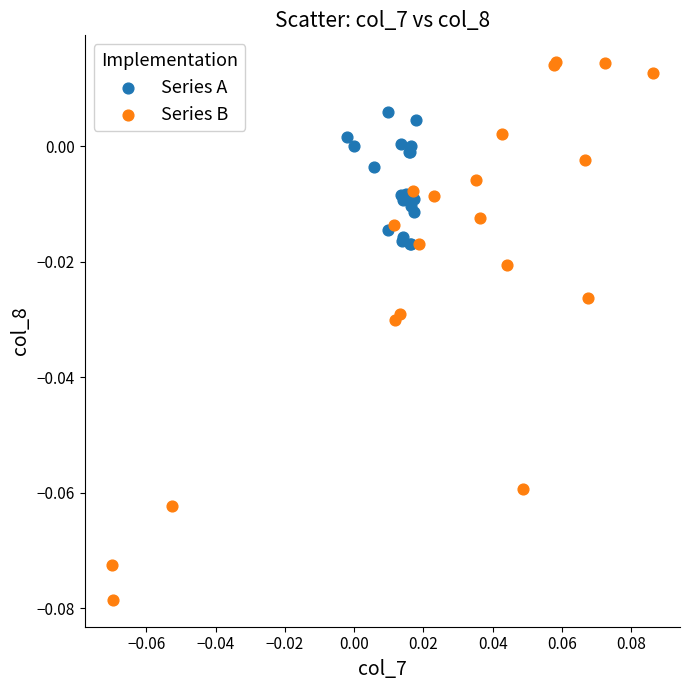

Which series reaches the maximum Y coordinate?

Series B